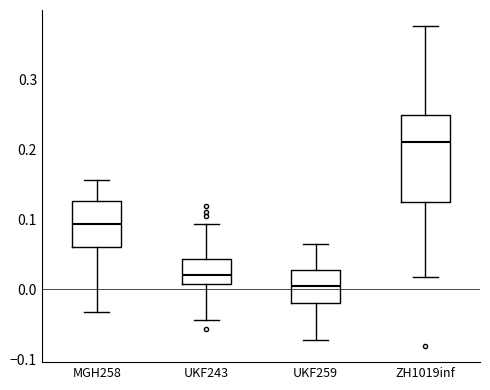

Where does the upper whisker of the box for UKF243 end on the y-axis? The values are not printed on the chart, so give them approximately, as read against the axis.

0.09